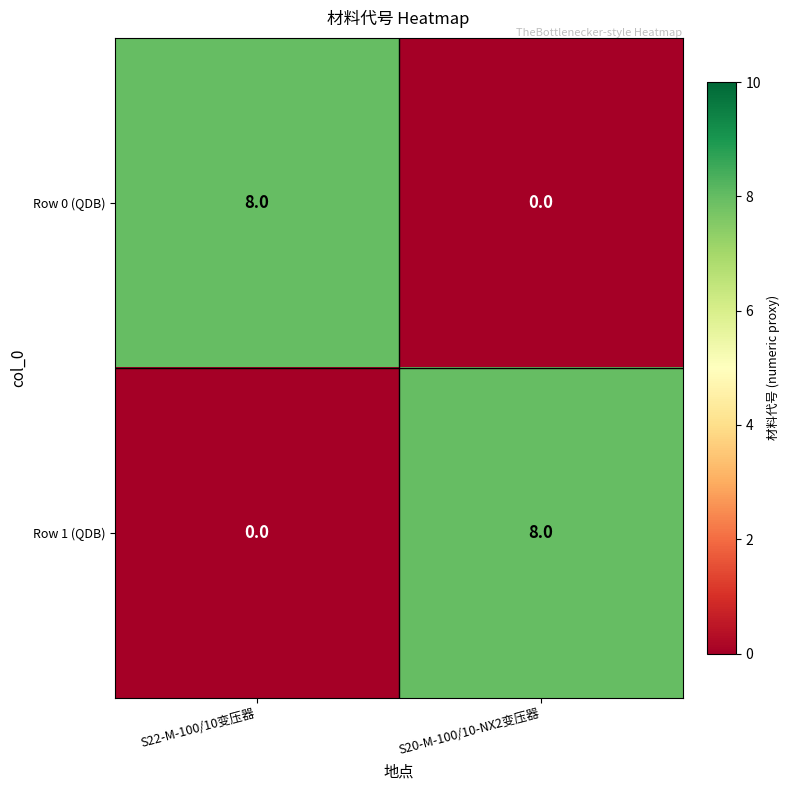

At which label is Row 1 (QDB) closest to 4?

S22-M-100/10变压器